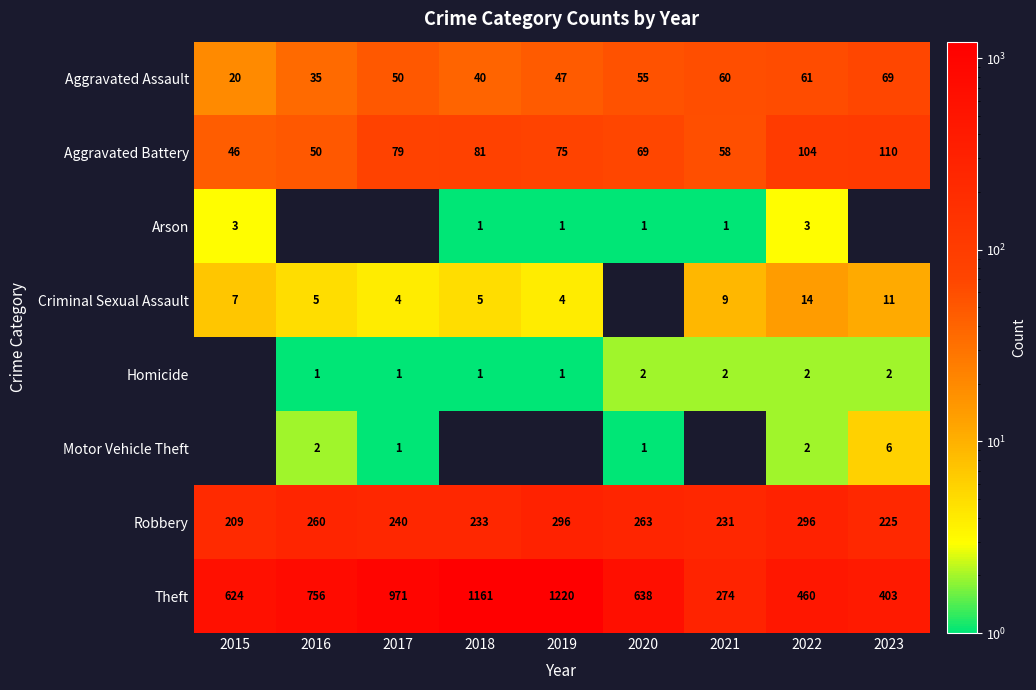

What is the difference between the maximum and minimum values in the Motor Vehicle Theft series?

6